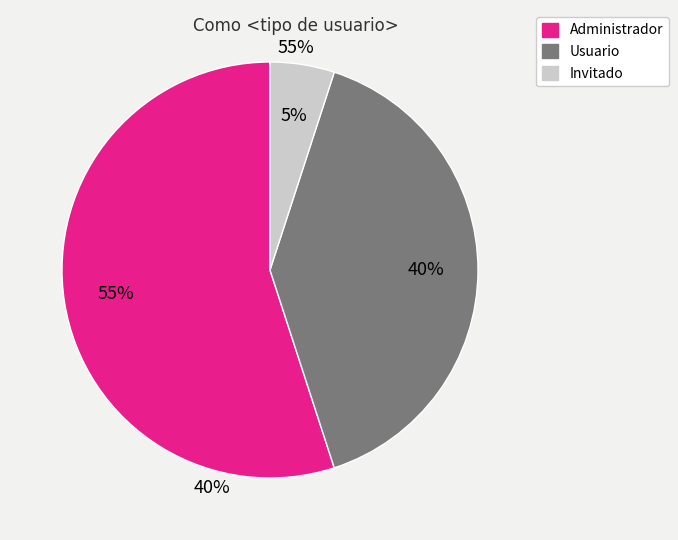

To the nearest percent, what portion does Usuario represent?

40%